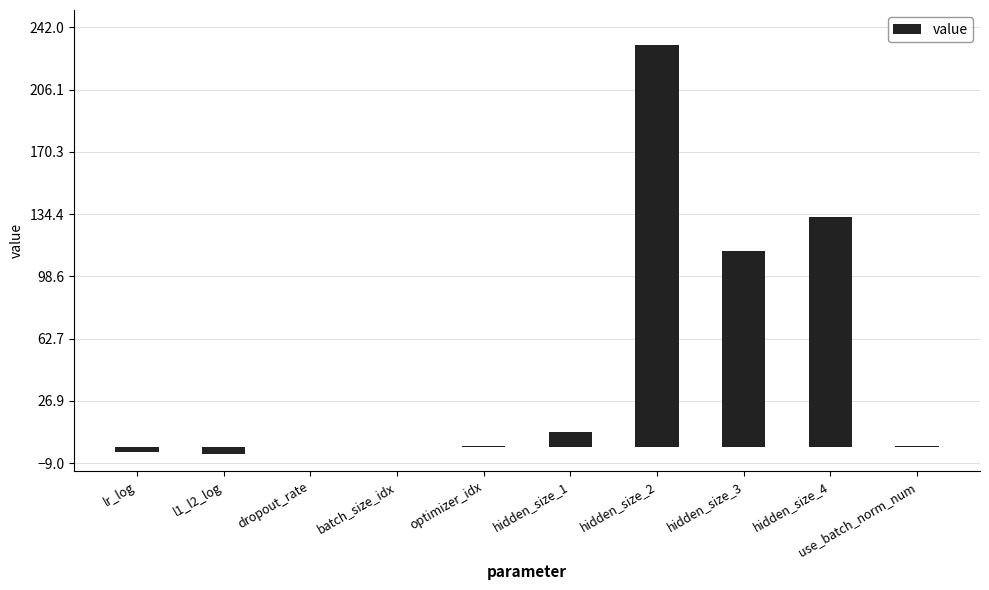

Is it true that the value at hidden_size_4 is 175.9?

False